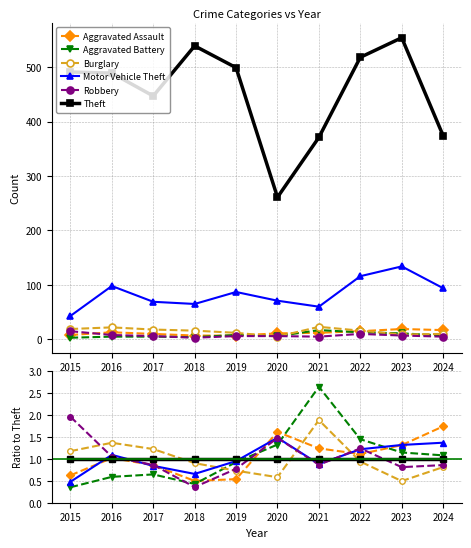

Which series has the largest range (max minus min)?

Aggravated Battery